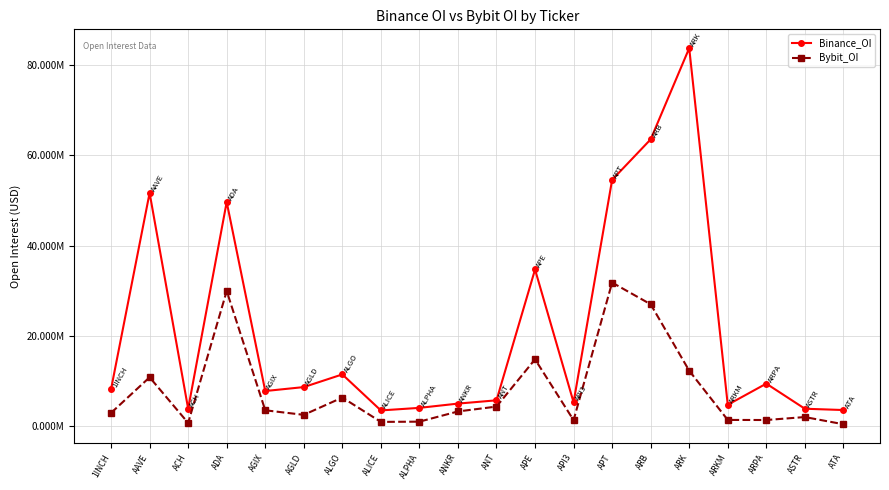

Does the chart display data point markers on the line(s)?

Yes